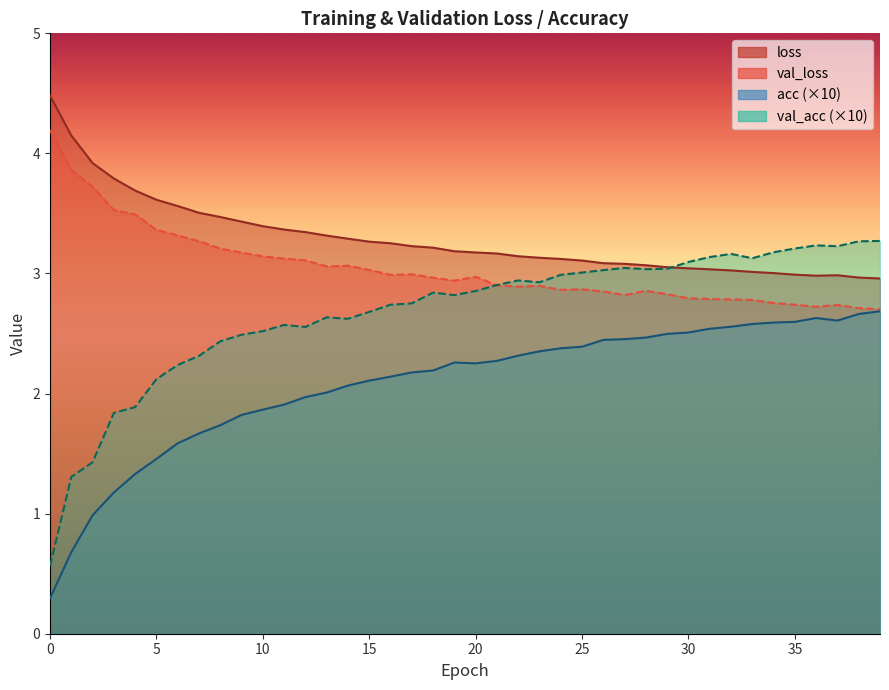

Is the value of loss at 16 greater than the value of val_loss at 2?

No